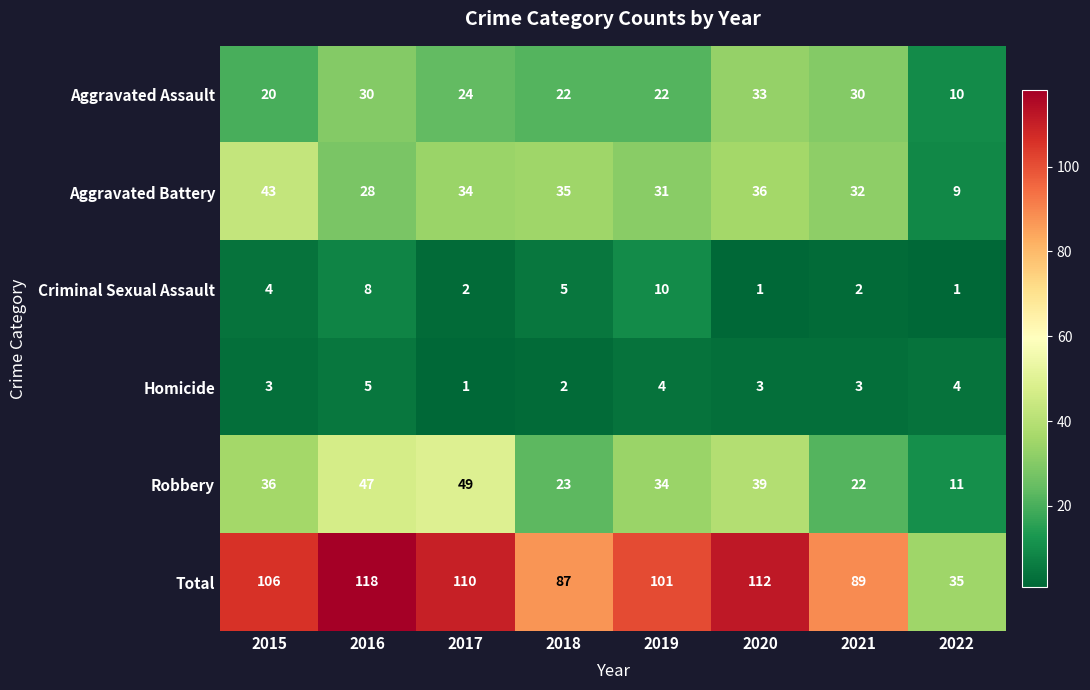

True or false: Aggravated Battery has a value of 21 at 2015.

False